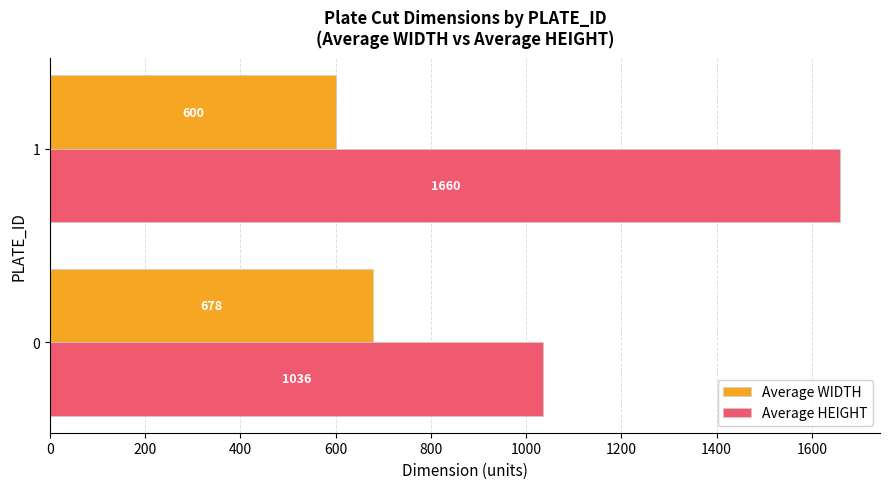

What is the approximate value of Average HEIGHT at 1?

1660.0